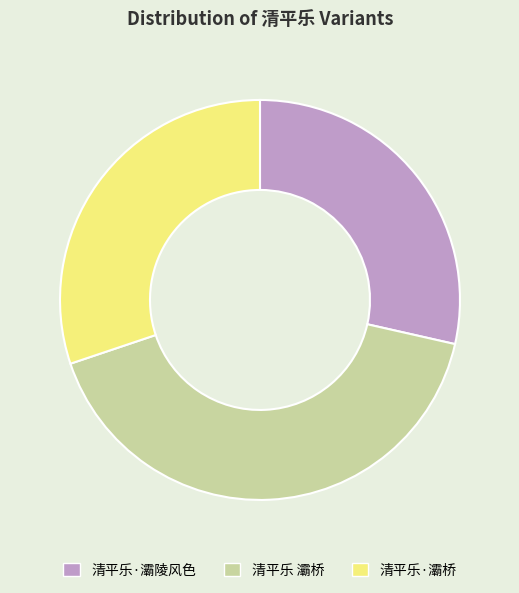

Is it true that 清平乐 灞桥 is 31% of the pie?

False